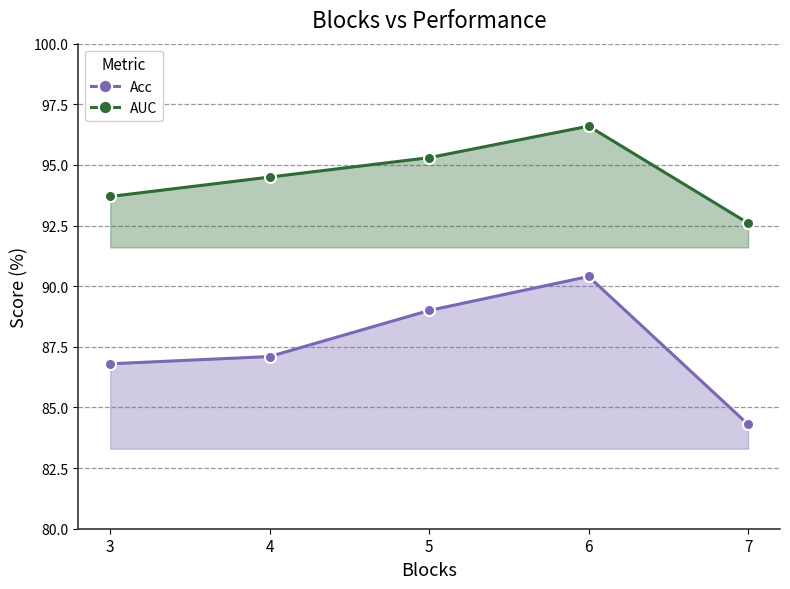

Does the chart display data point markers on the line(s)?

Yes